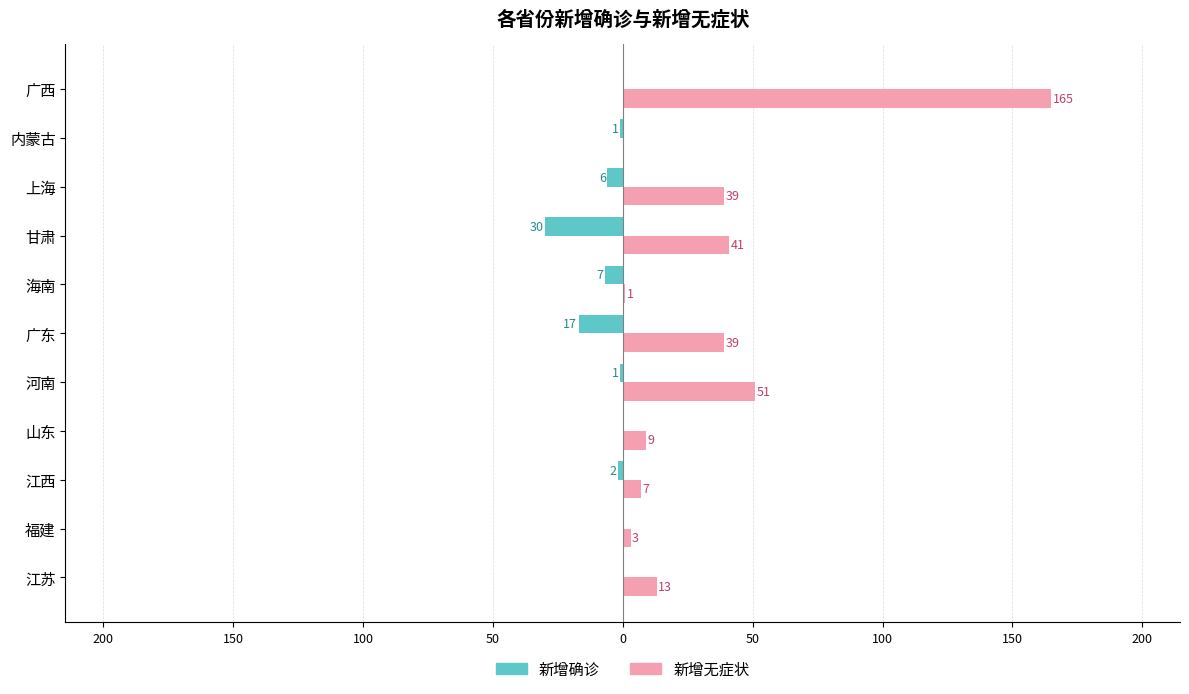

How many negative values does the 新增确诊 series have?

7